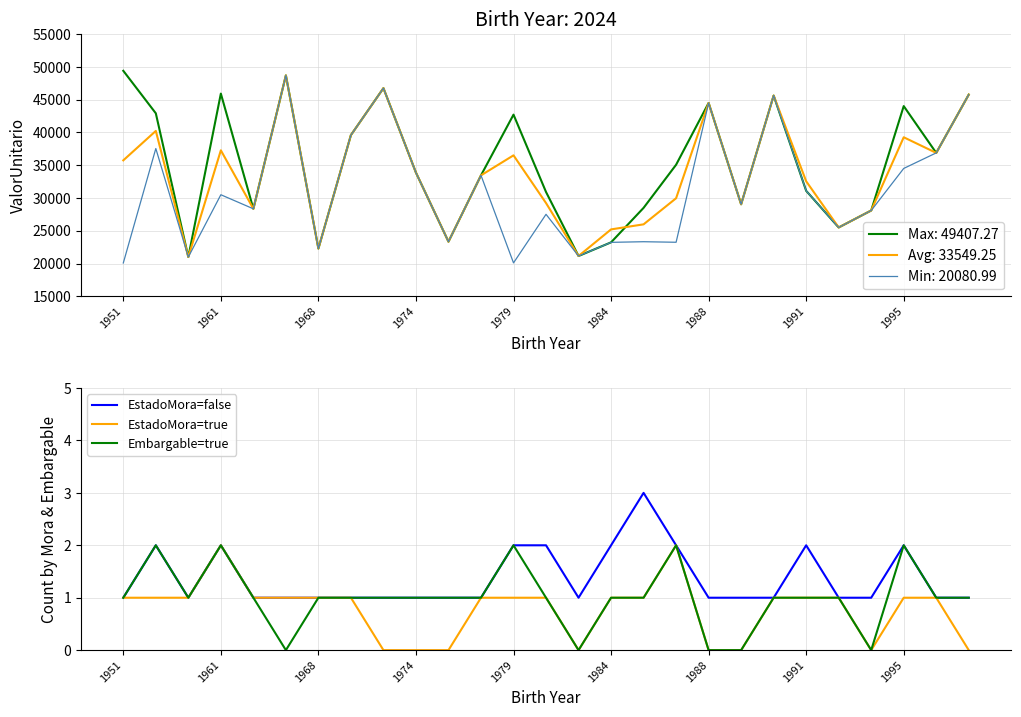

True or false: Embargable=true and EstadoMora=false intersect in this chart.

False